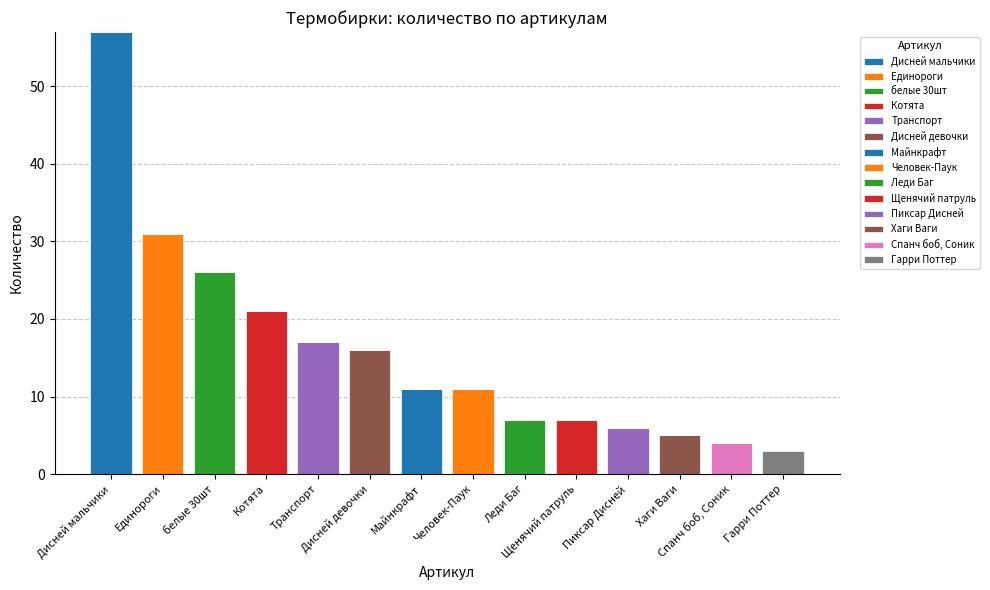

Does the chart contain stacked bars?

Yes